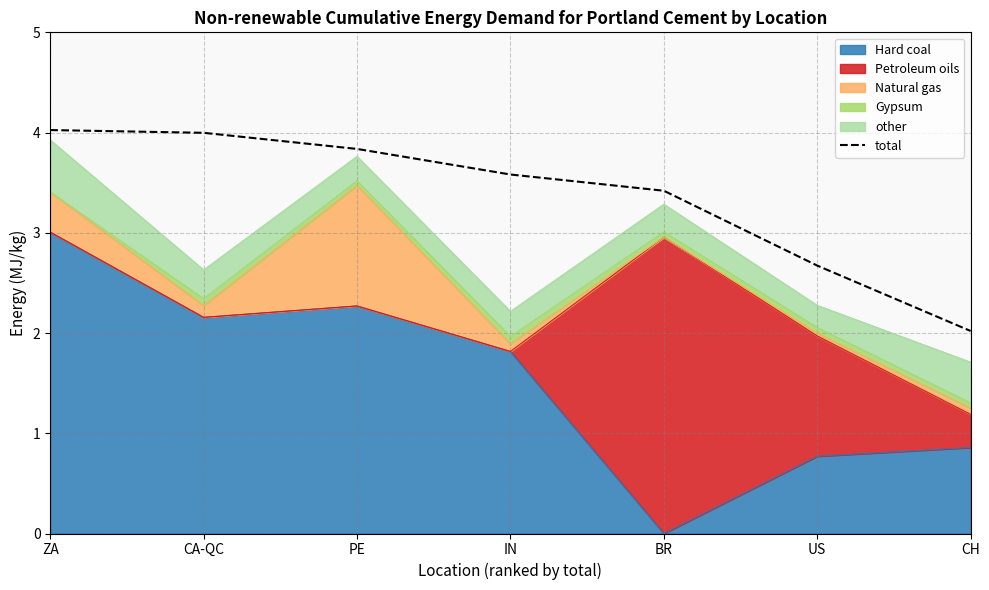

Rank the categories by value from lowest to highest.

CH, US, BR, IN, PE, CA-QC, ZA